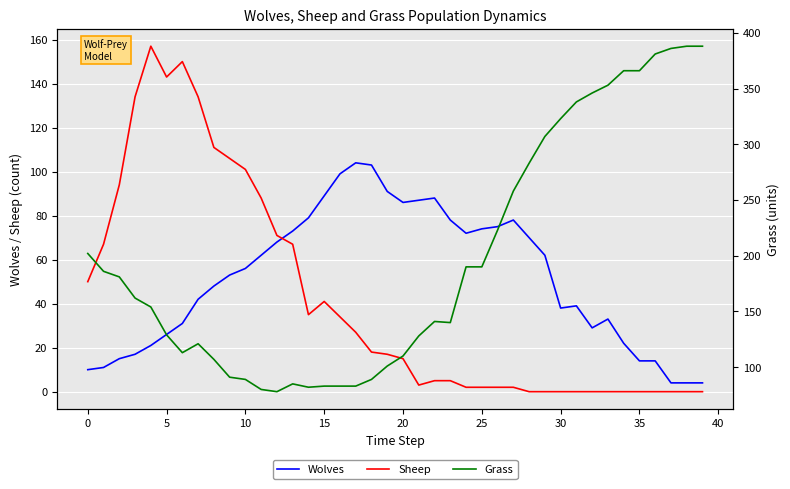

The value of Grass at 11 is 140. True or false?

False